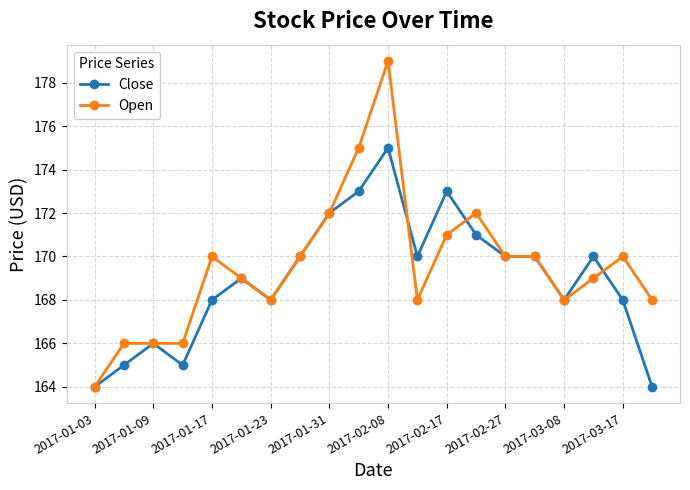

What is the value of the Open point at the 1st from the left?

164